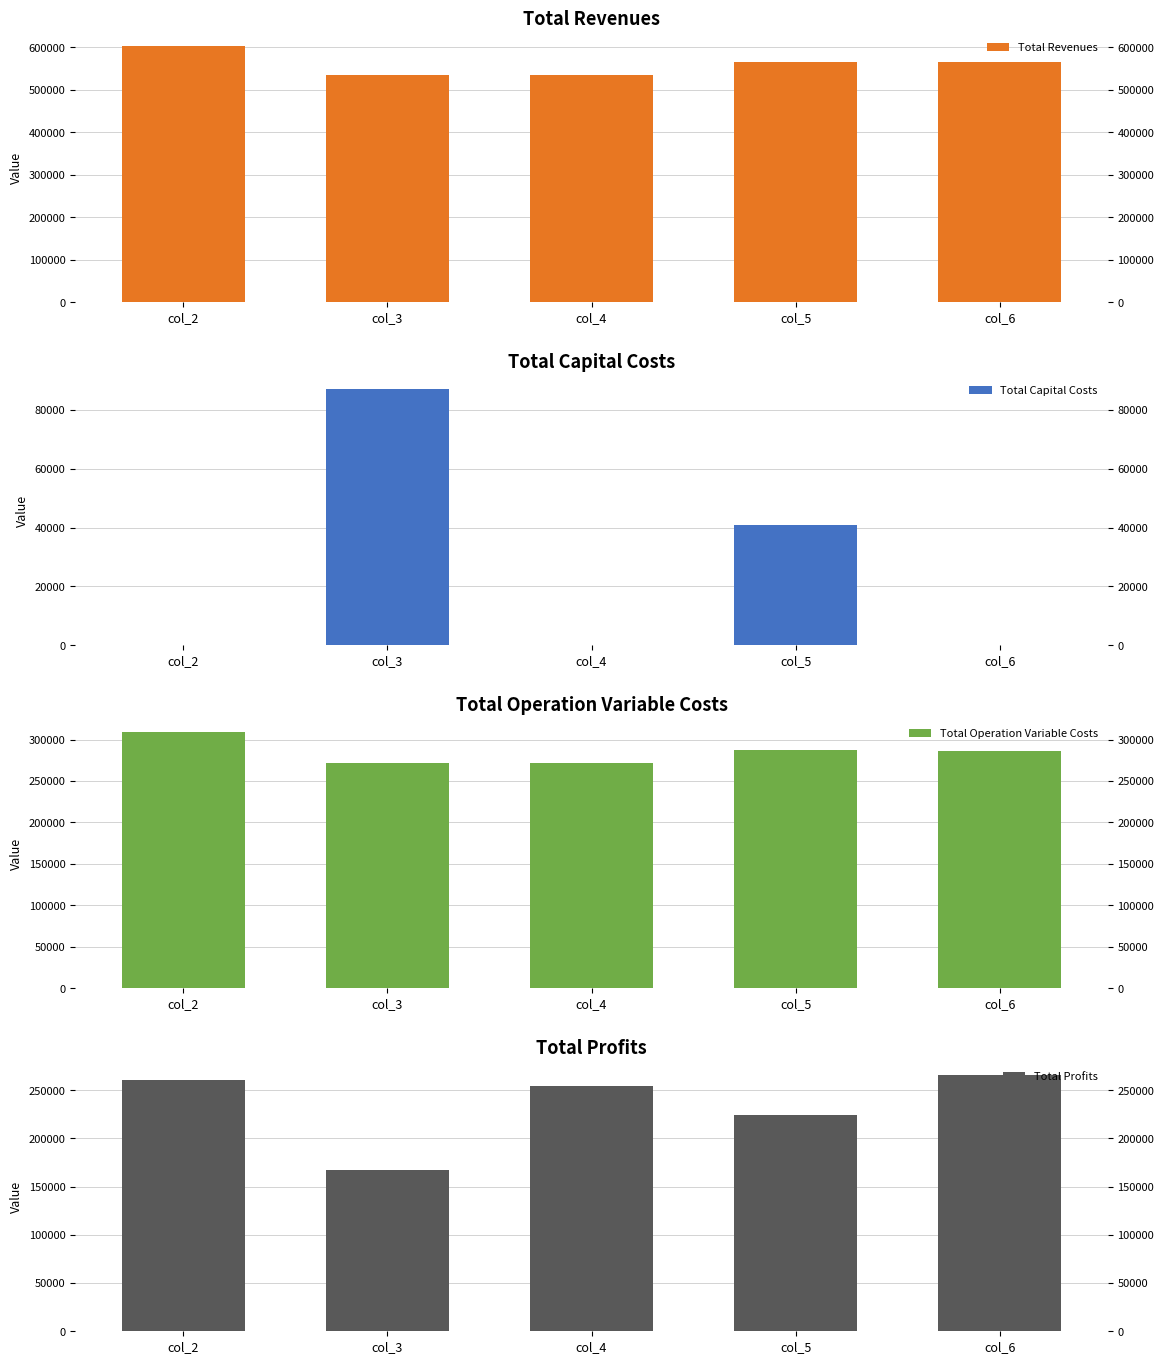

What is the average value of the Total Operation Variable Costs series?

285096.1